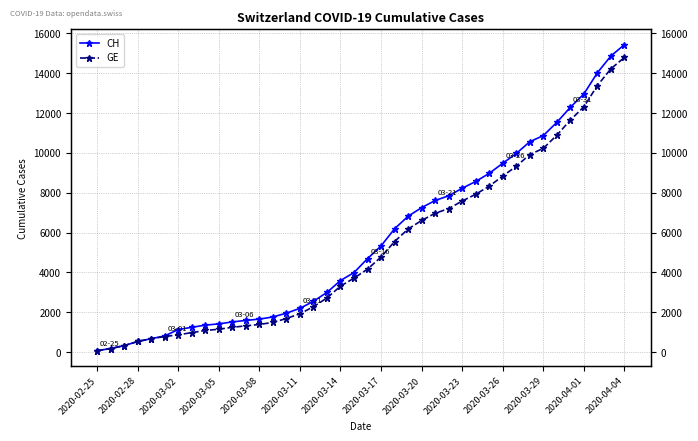

What is the lowest value of the GE series?

72